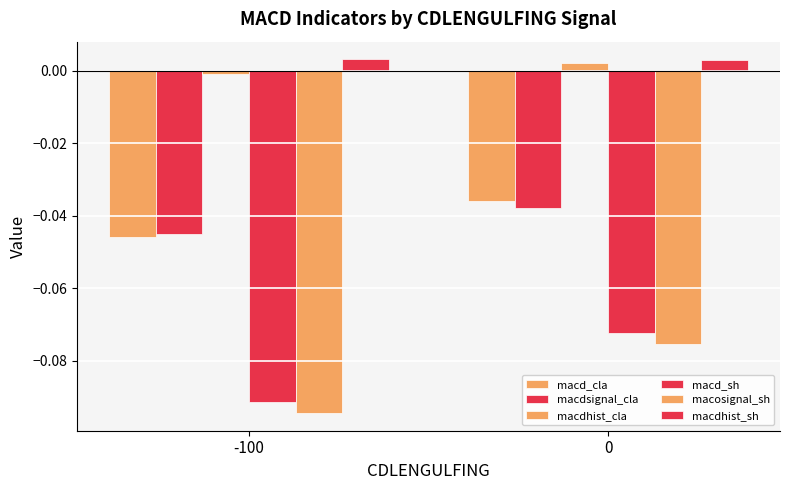

Reading left to right, list all the values displayed in this chart.

macd_cla: -100=-0.0	0=-0.0
macdsignal_cla: -100=-0.0	0=-0.0
macdhist_cla: -100=-0.0	0=0.0
macd_sh: -100=-0.1	0=-0.1
macosignal_sh: -100=-0.1	0=-0.1
macdhist_sh: -100=0.0	0=0.0